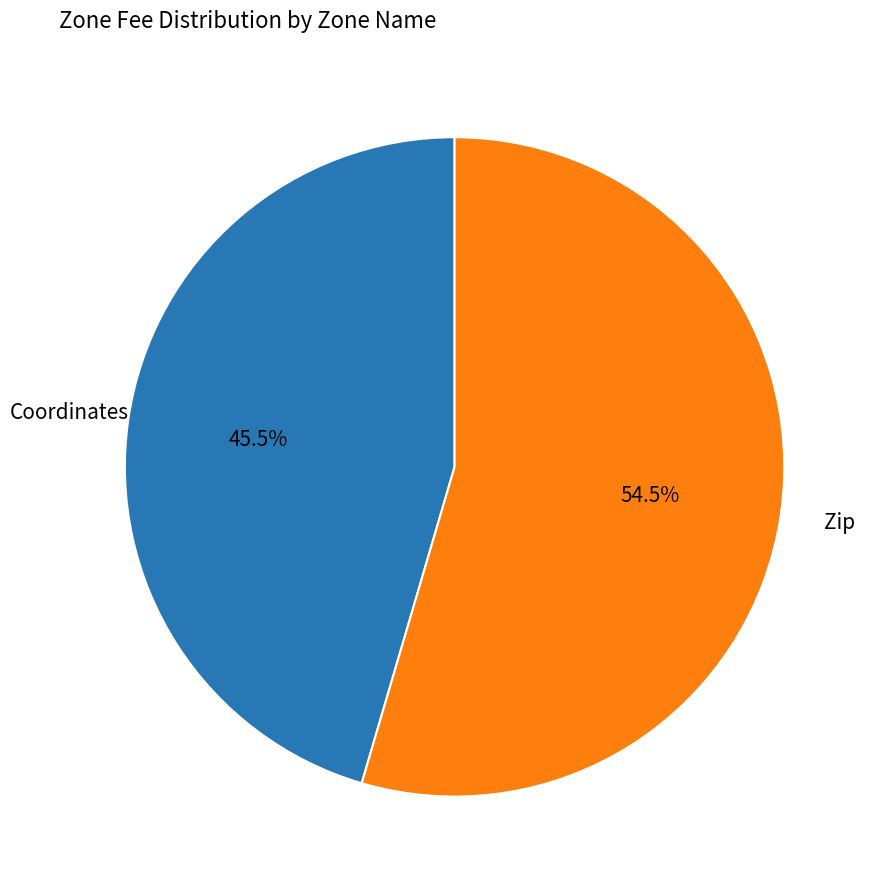

Does any single category account for the majority?

Yes